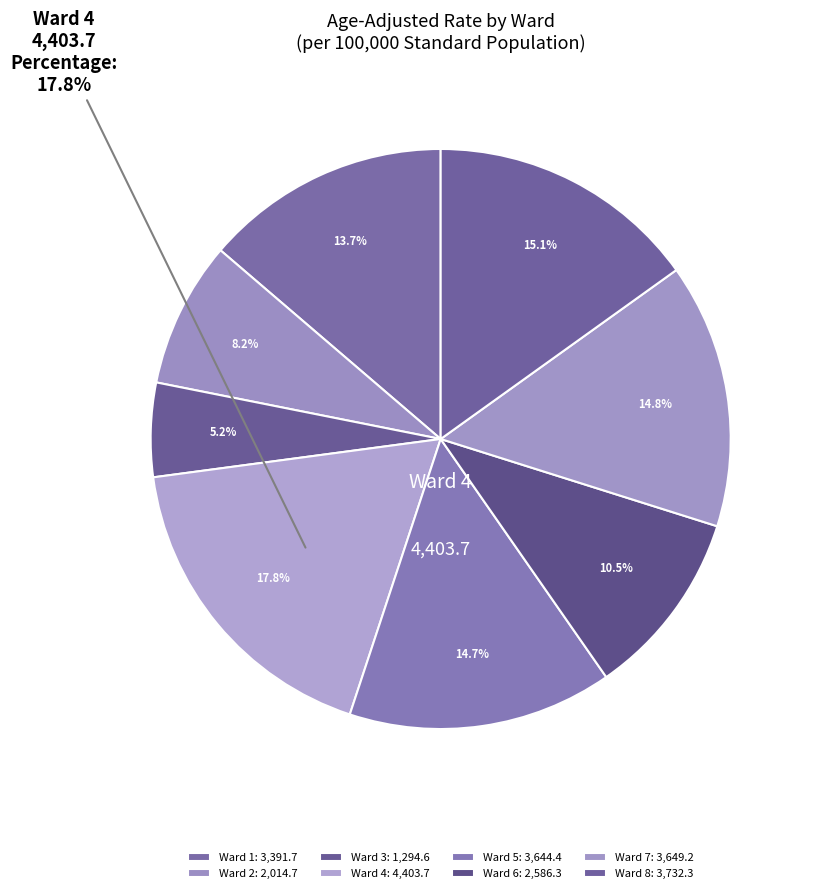

What is the ratio of the value at Ward 6 to the value at Ward 1?

0.8